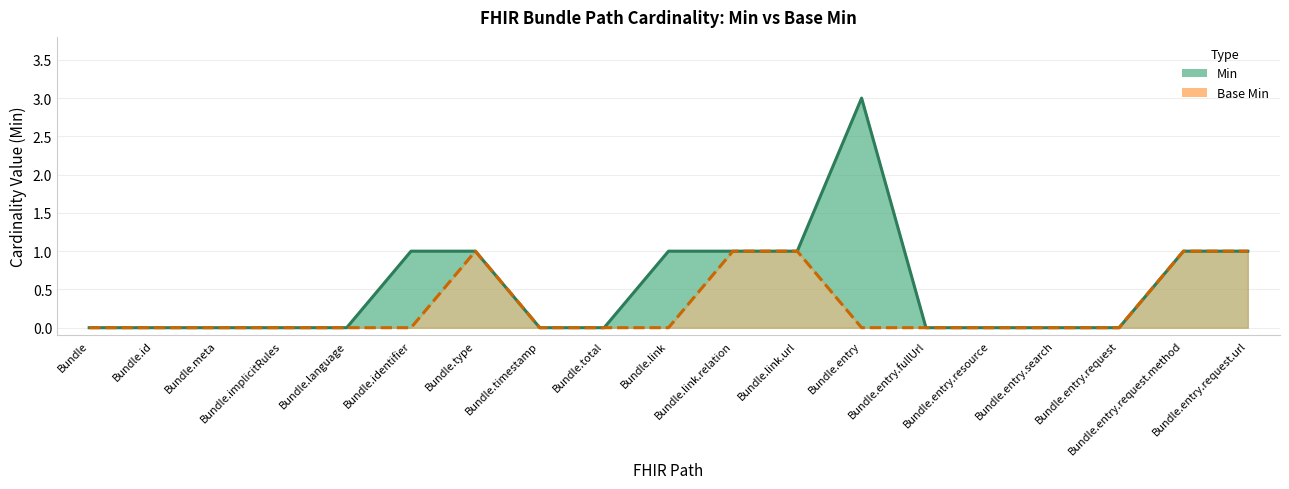

True or false: Base Min and Min cross at least once.

False